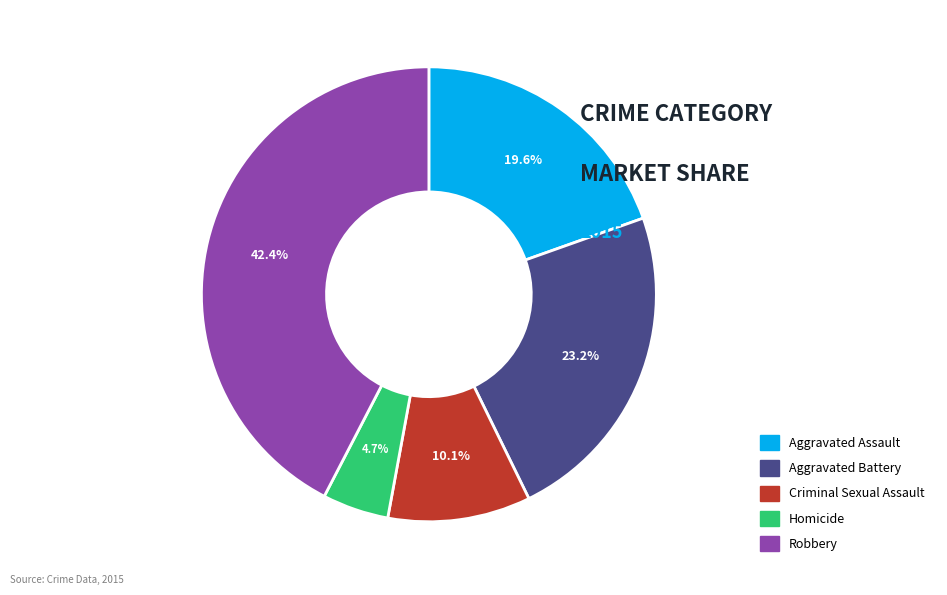

What is the ratio of the value at Aggravated Battery to the value at Robbery?

0.5